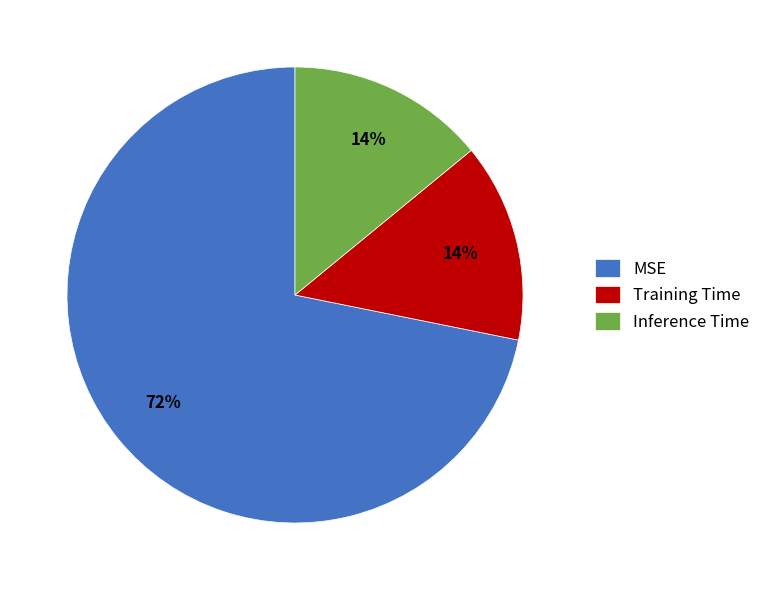

What is the largest slice in the pie chart?

MSE